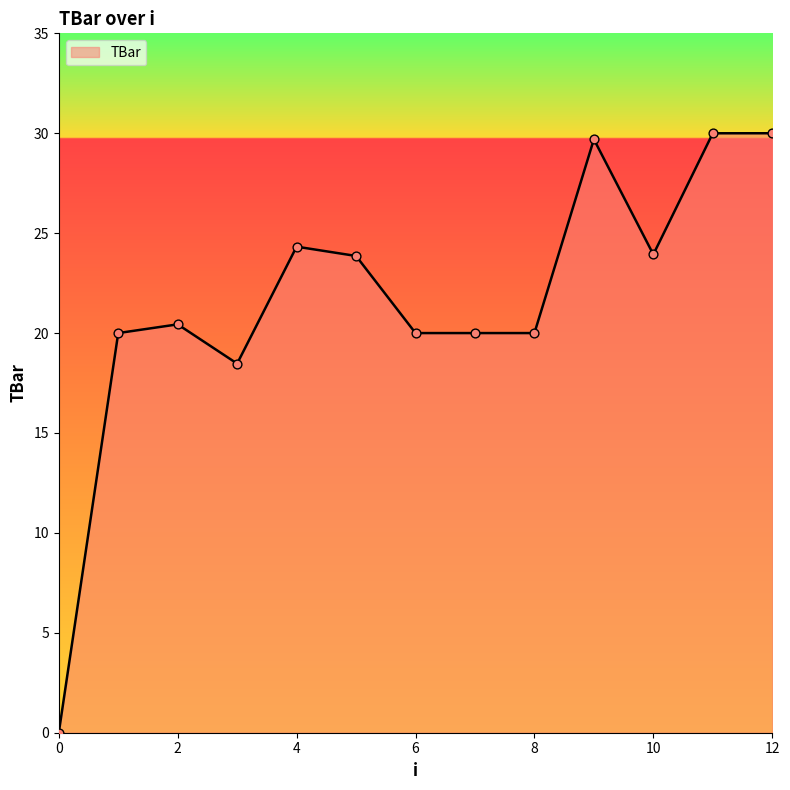

What is the maximum value shown in the chart?

30.0